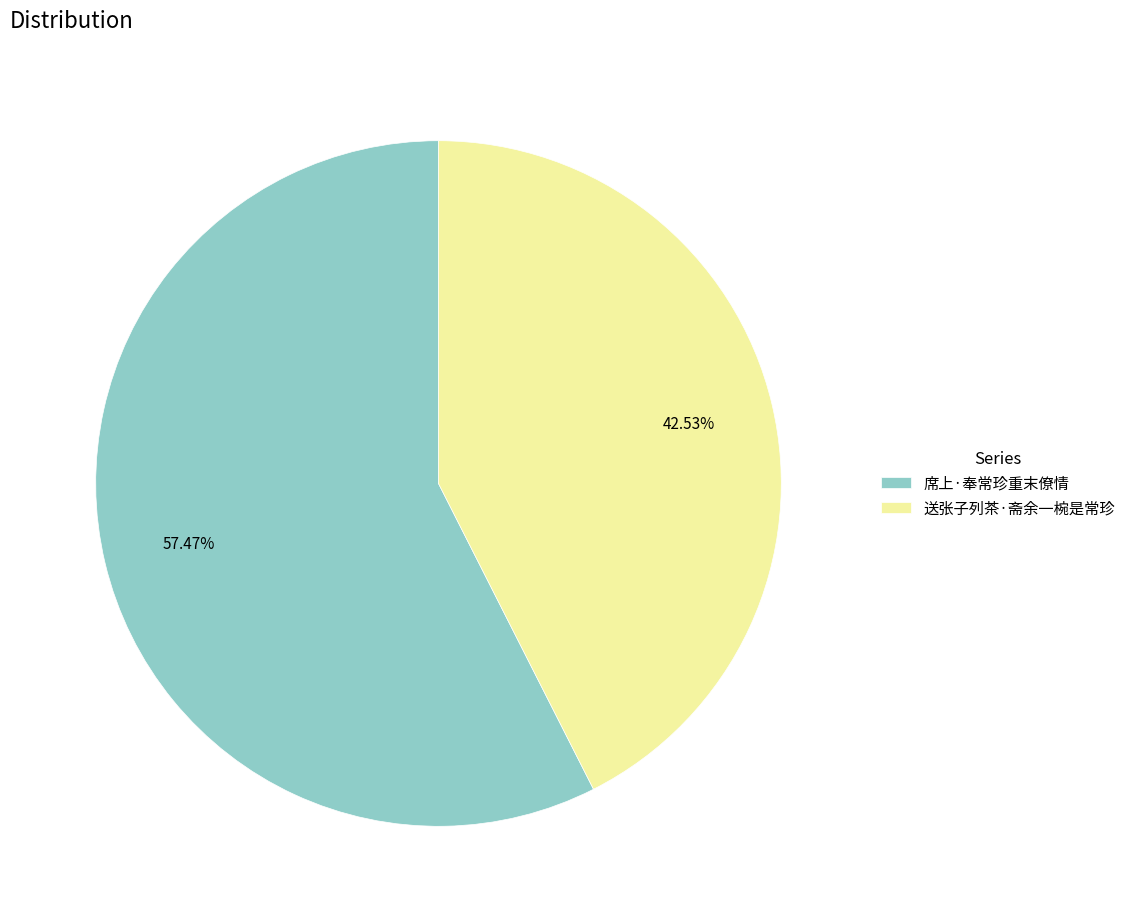

What percentage is the 席上·奉常珍重末僚情 slice, to the nearest percent?

57%